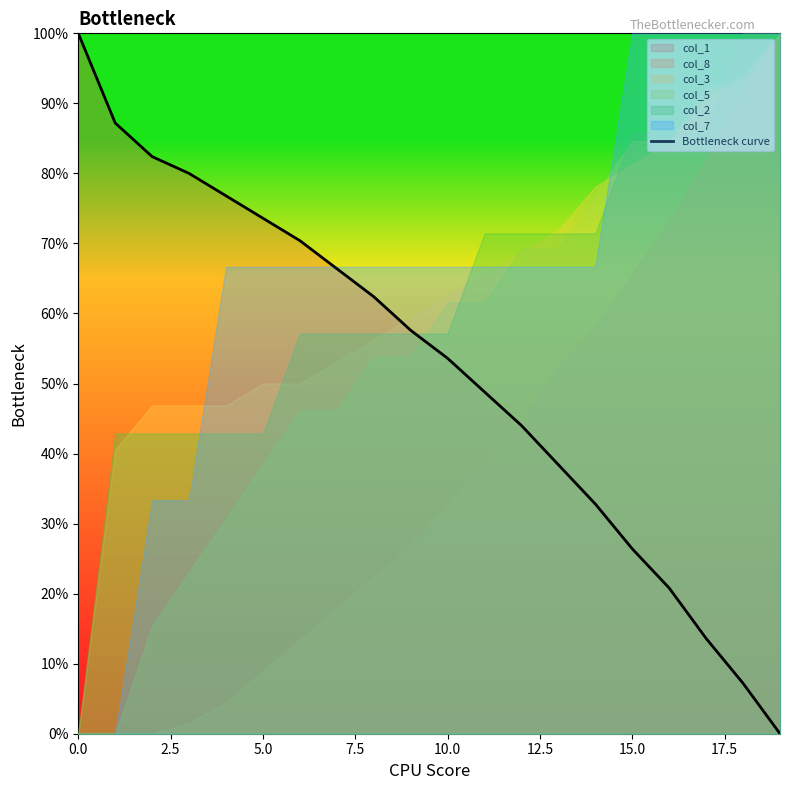

What is the change in value from 12 to 19?

-0.4